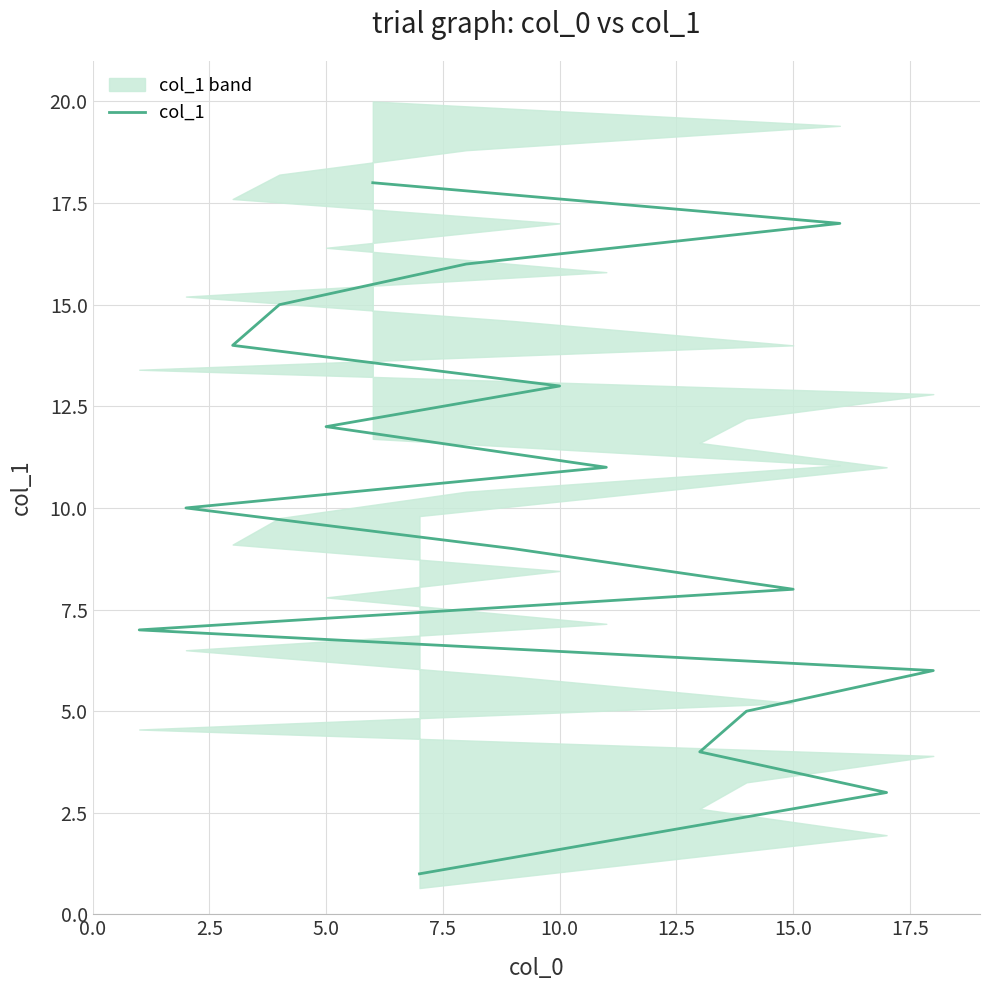

What is the change in value from 5.0 to 10.0?

+1